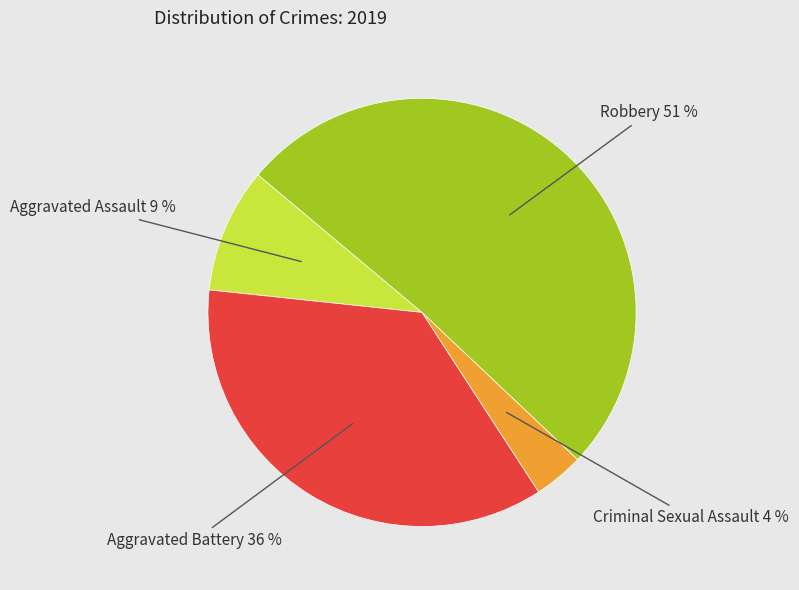

Is there a majority slice in this chart?

Yes